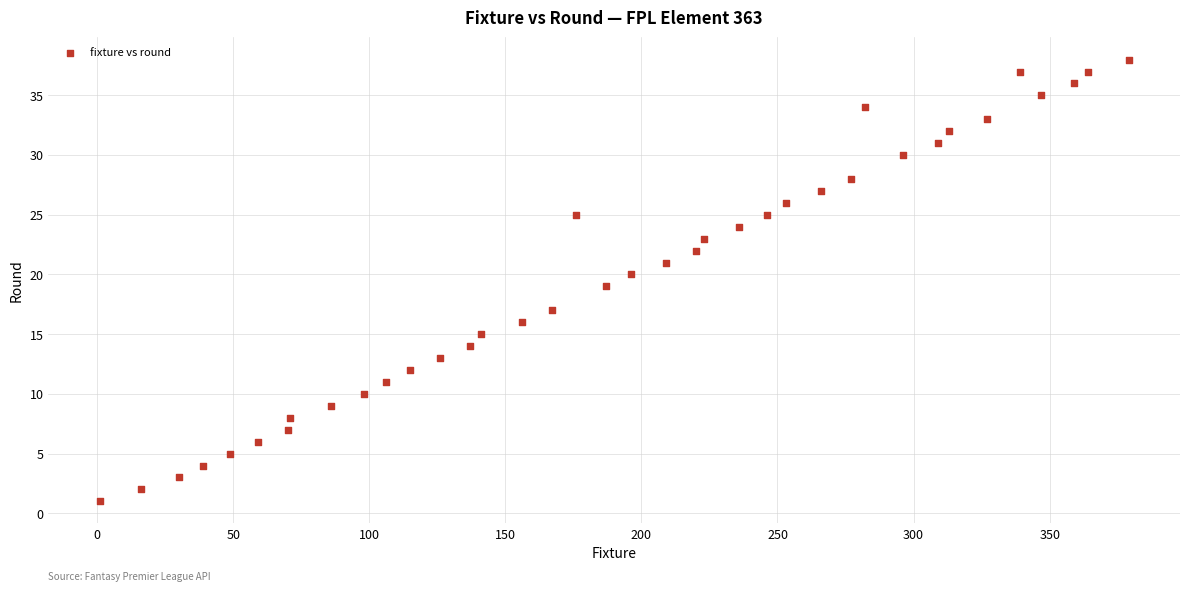

What is the range of Y values (max minus min)?

37